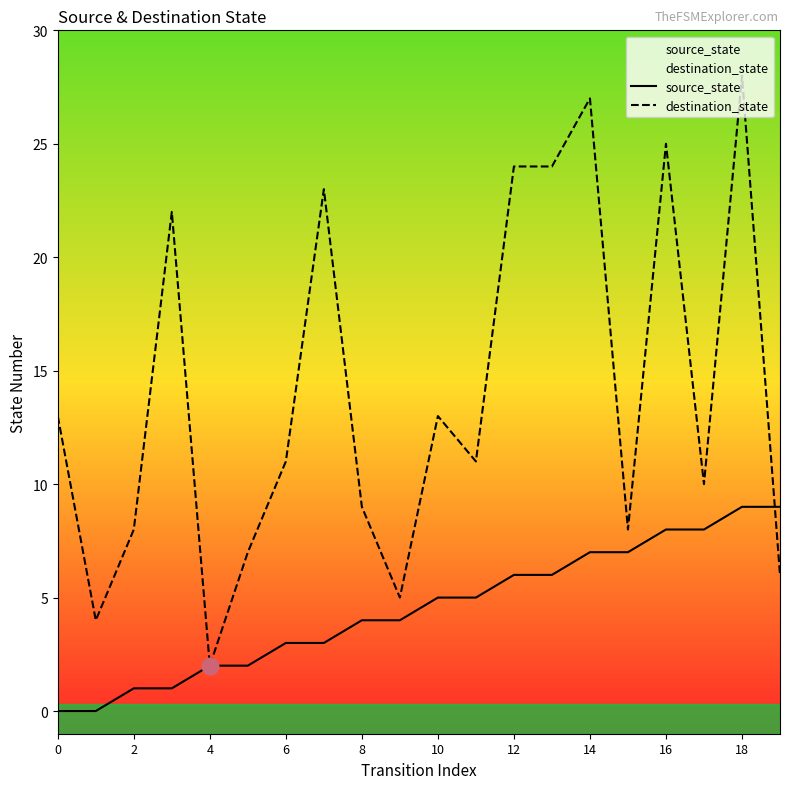

What is the label of the 13th point from the left?

12